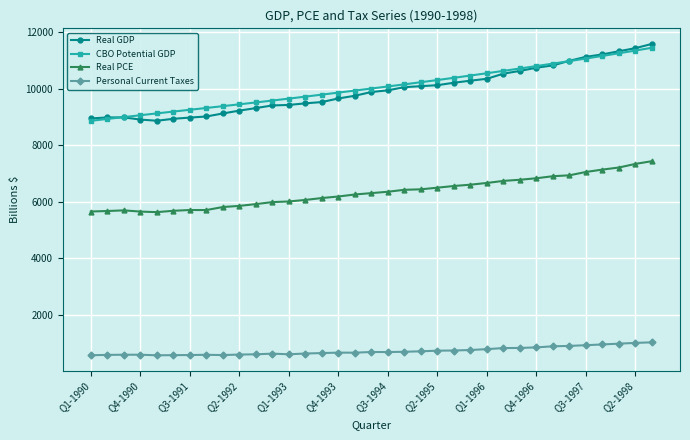

Which series has the largest range (max minus min)?

Real GDP